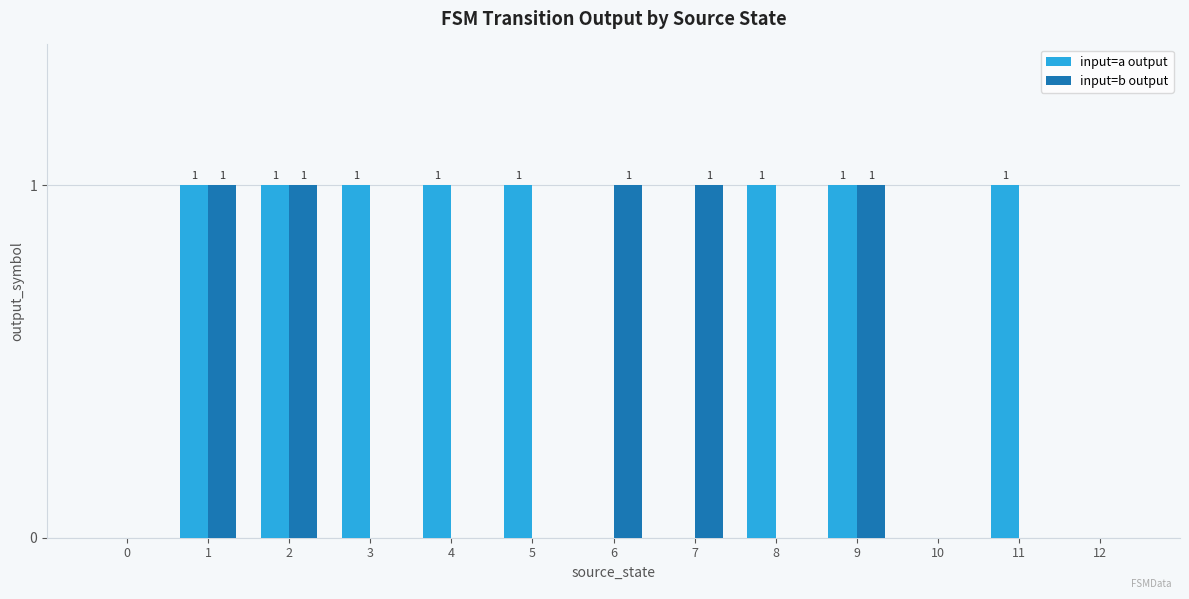

True or false: input=a output has a value of 1 at 8.

True